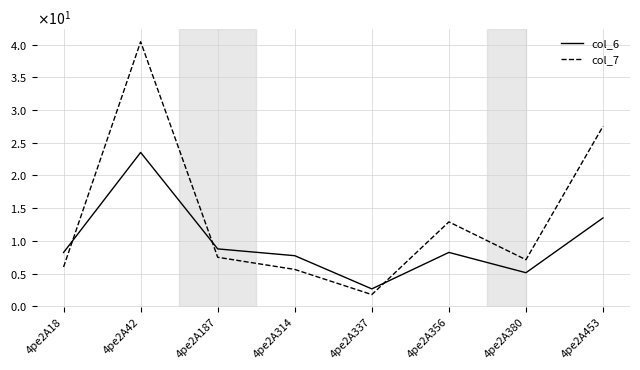

Does the chart have visible grid lines?

Yes